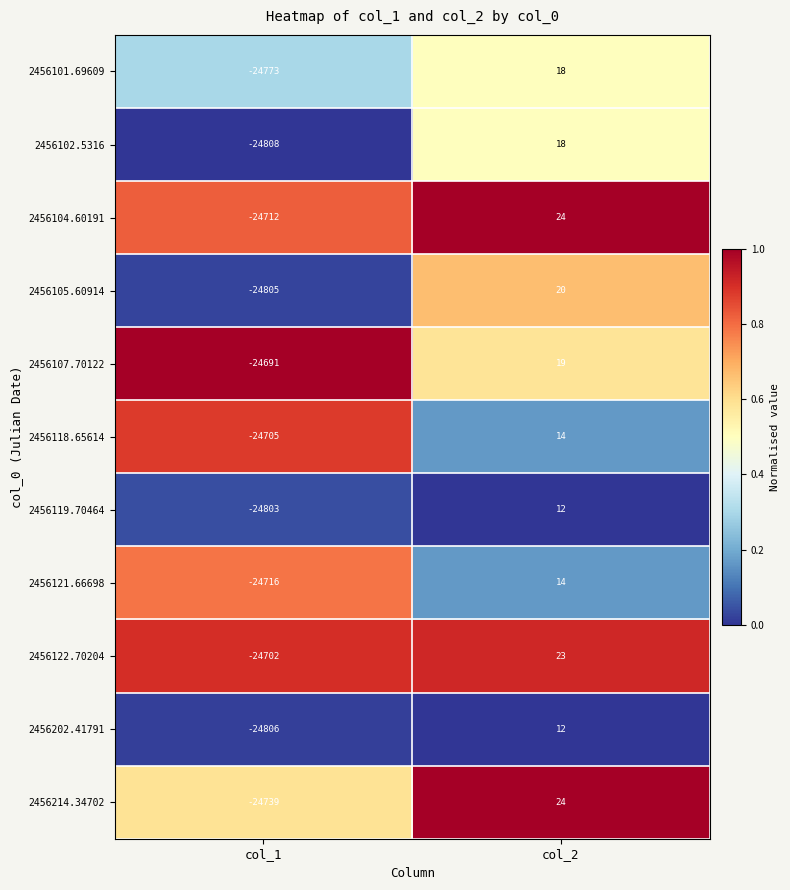

What is the sum of the 2456102.5316 values at col_1 and col_2?

-24790